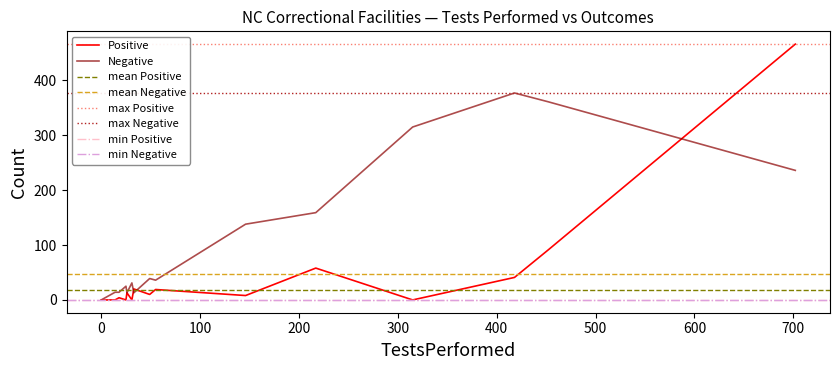

True or false: Negative has more than 0 interior local peaks.

True